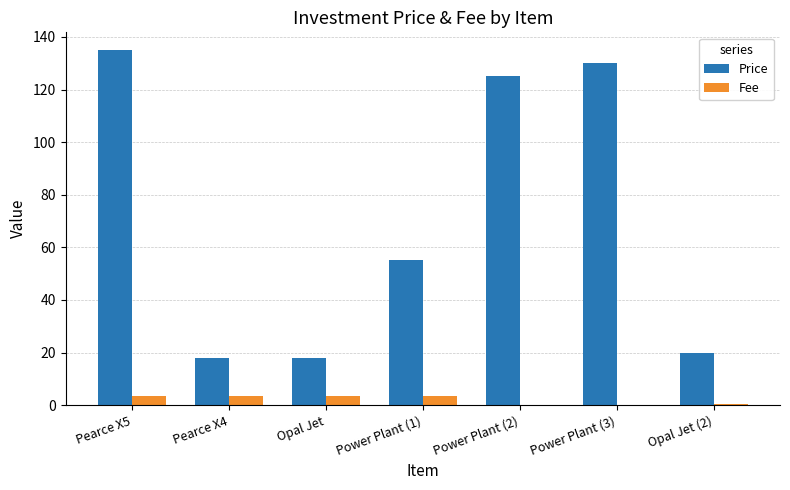

How many categories are shown in the chart?

7